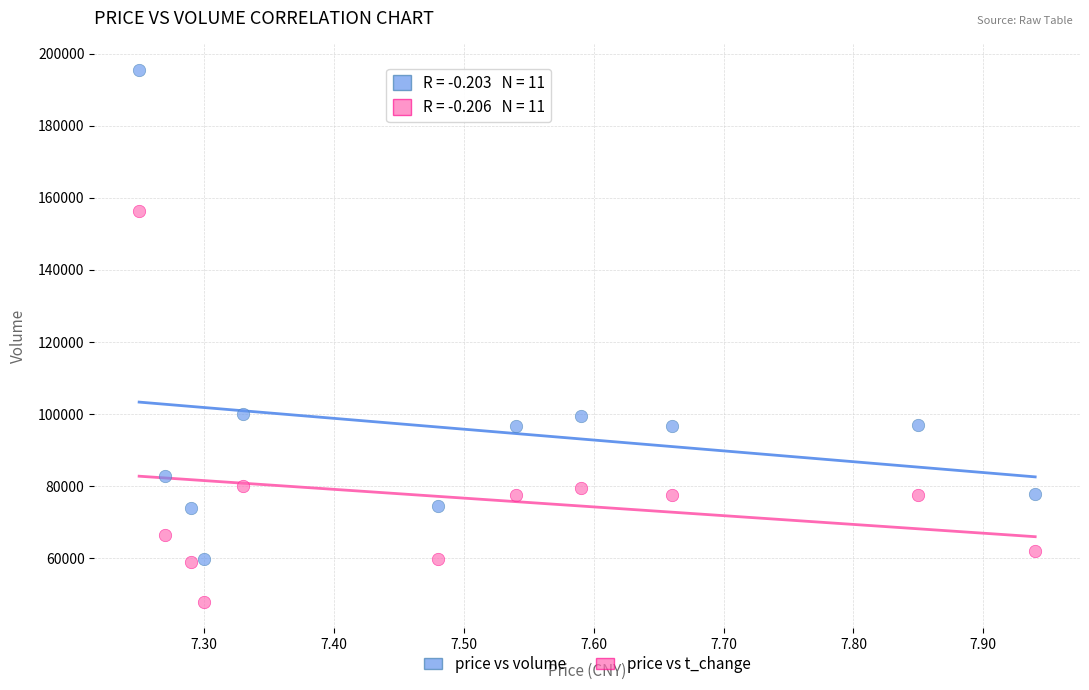

Across all data points, what is the range of Y values (max minus min)?

147568.9